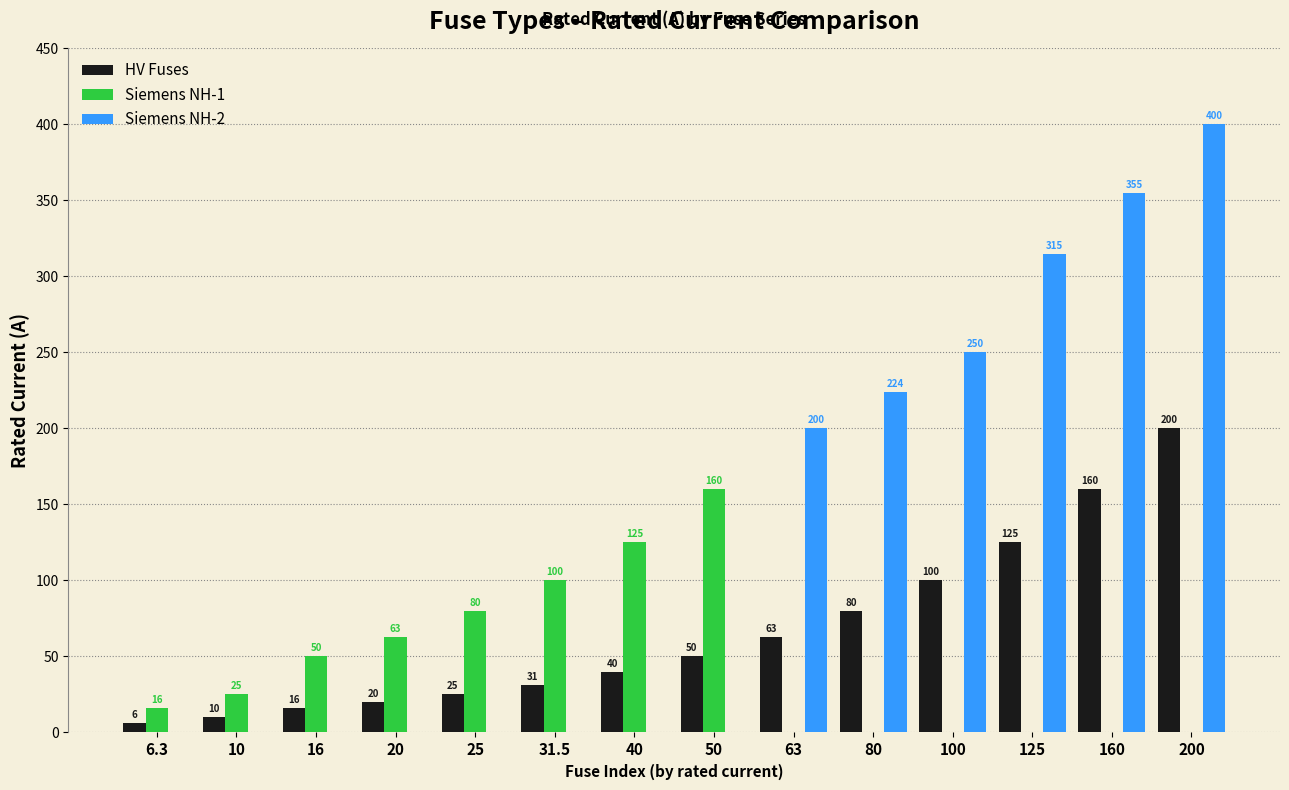

What is the sum of all Siemens NH-2 values?

1744.0